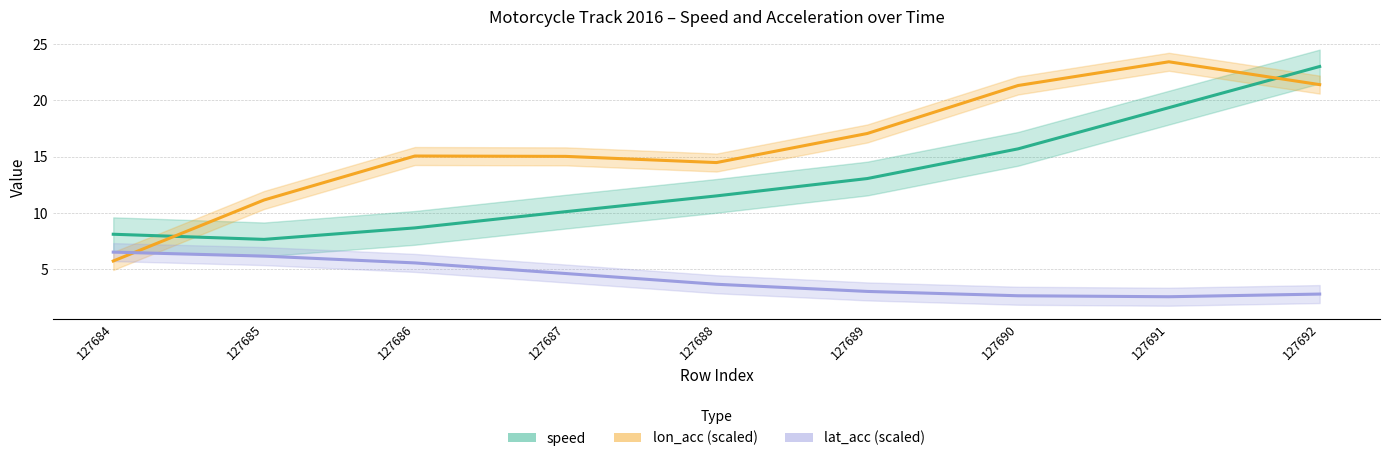

Does the chart have visible grid lines?

Yes